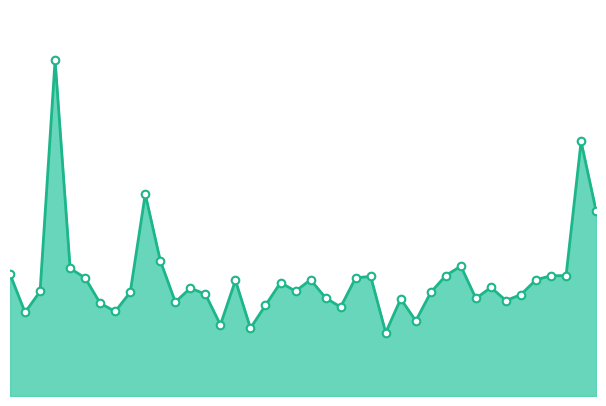

Is the value of volume_line at 21 greater than the value of volume_points at 38?

No